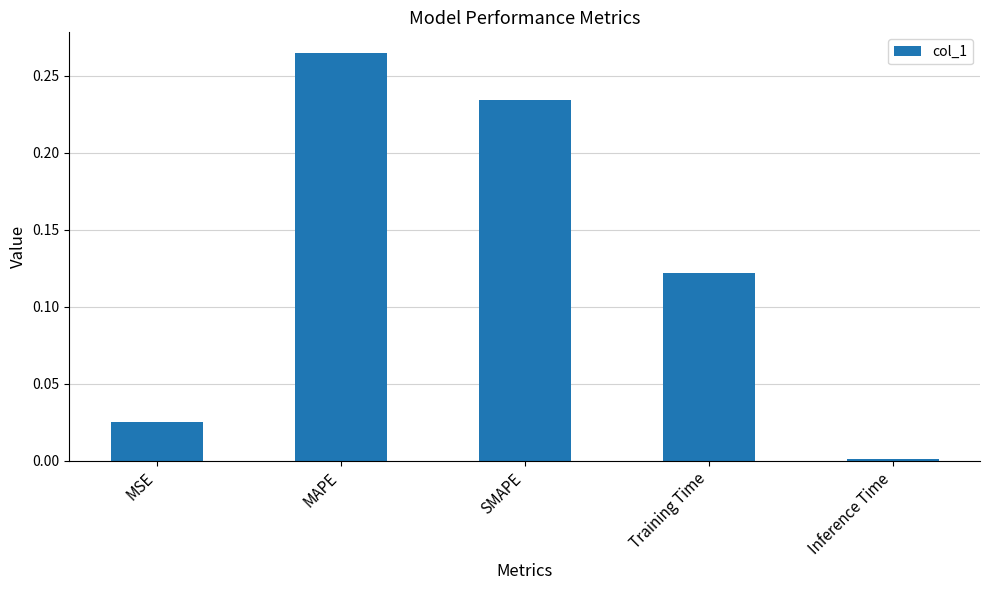

Are the bars grouped side by side (vs. stacked)?

No